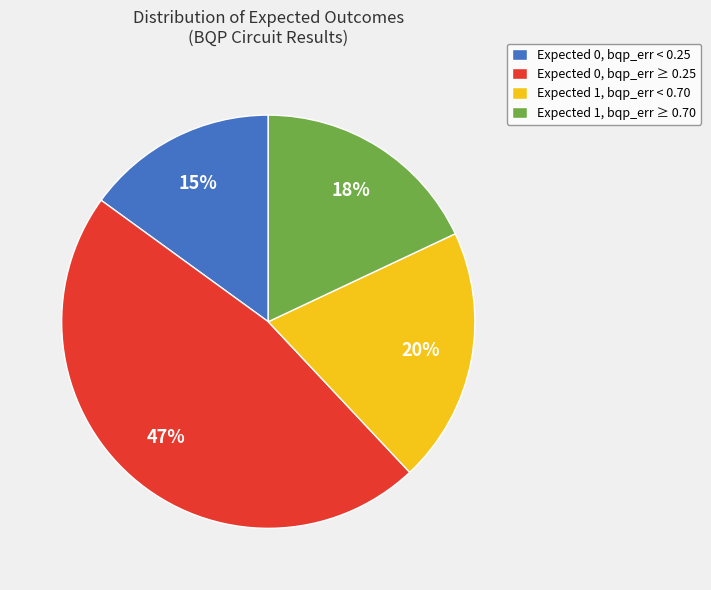

Rank the categories by value from lowest to highest.

Expected 0, bqp_err < 0.25, Expected 1, bqp_err ≥ 0.70, Expected 1, bqp_err < 0.70, Expected 0, bqp_err ≥ 0.25